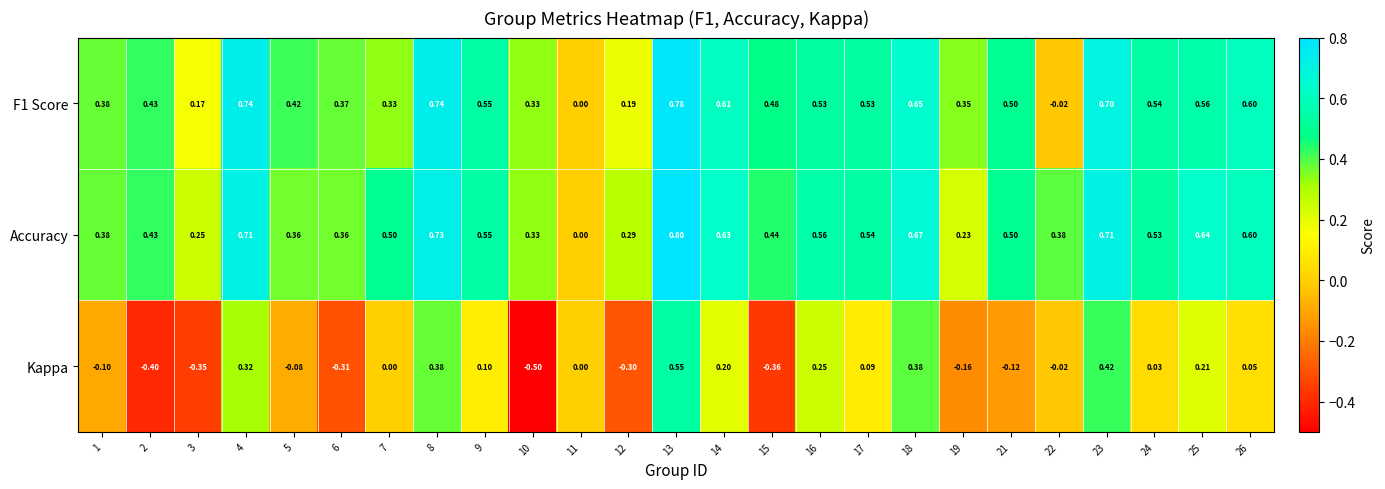

Is the value of F1 Score at 1 greater than the value of Kappa at 26?

Yes